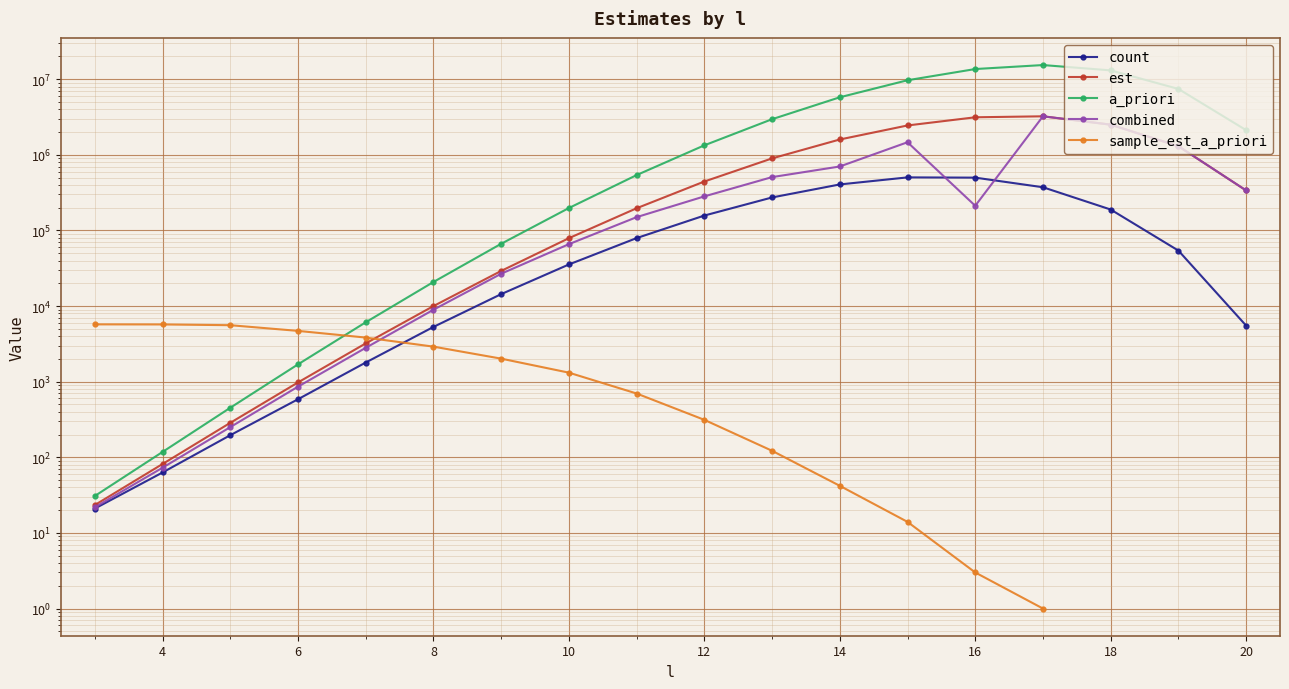

In a_priori, how many points are higher than both neighbors (excluding endpoints)?

1